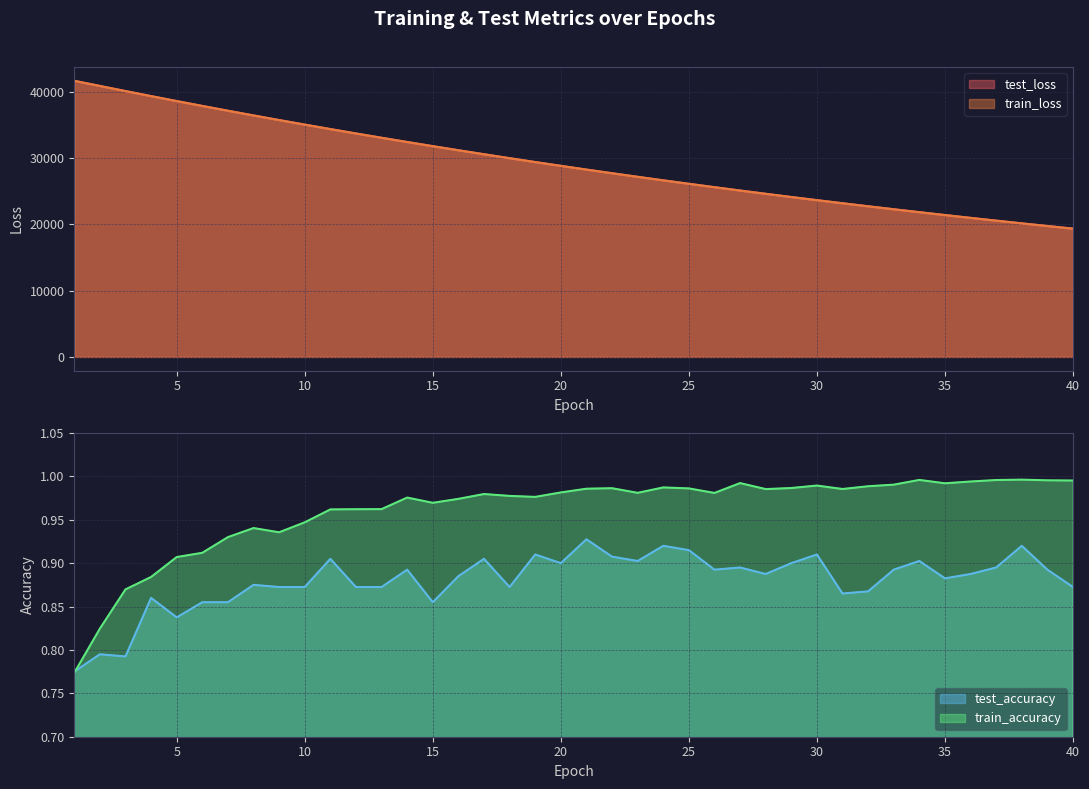

Does the chart have visible grid lines?

Yes